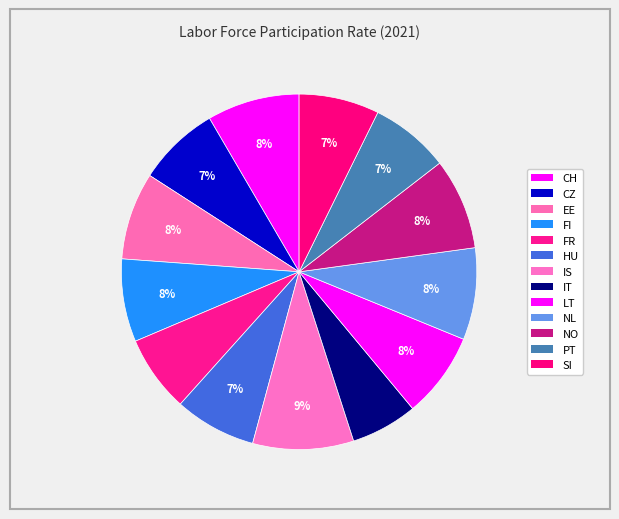

To the nearest percent, what is the difference between the largest and smallest slice percentages?

3%